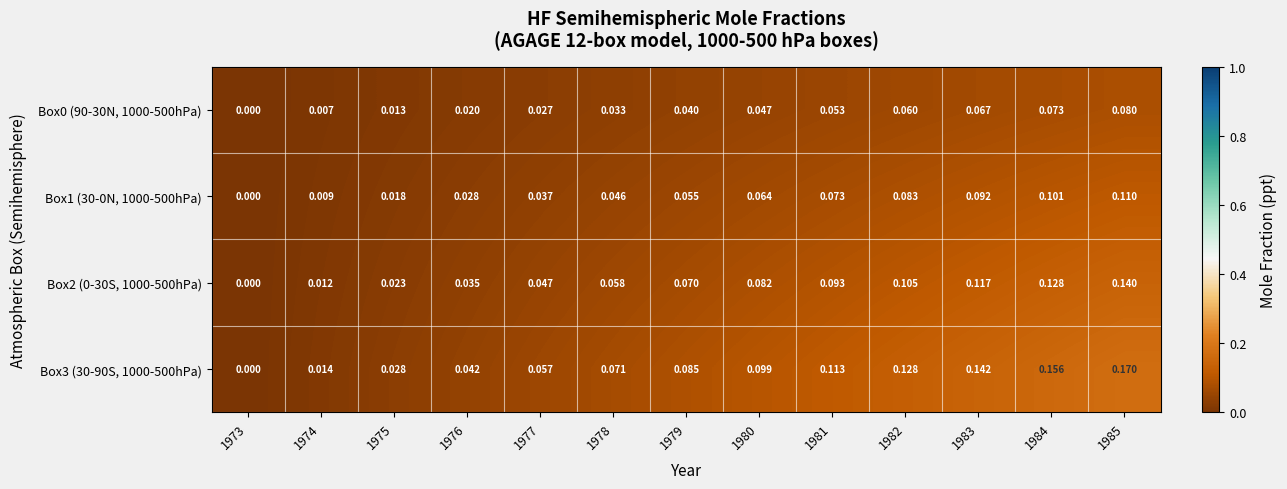

Is the value of Box0 (90-30N, 1000-500hPa) at 1976 greater than the value of Box3 (30-90S, 1000-500hPa) at 1978?

No